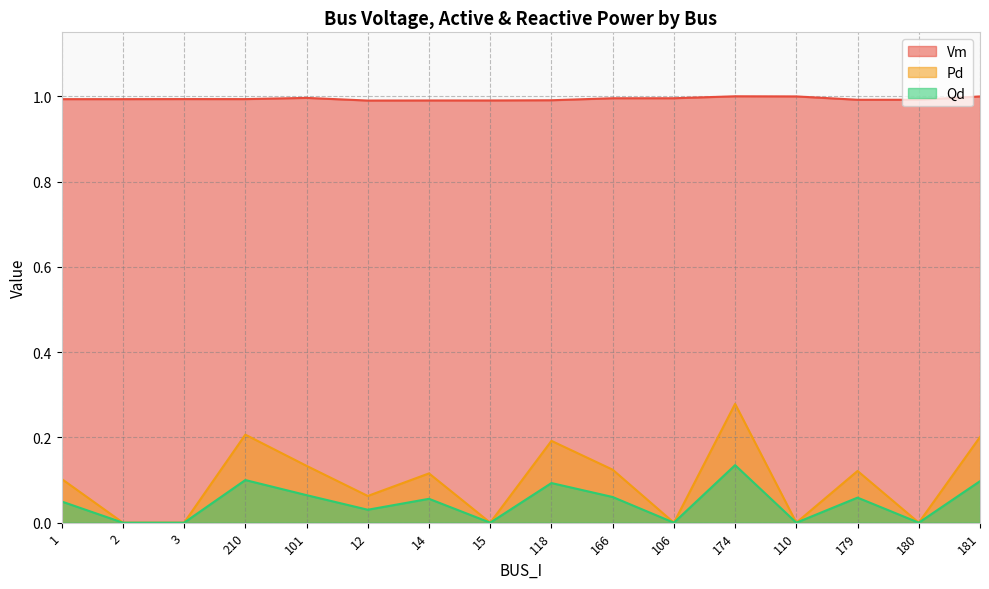

Which series has the largest total across all categories?

Vm